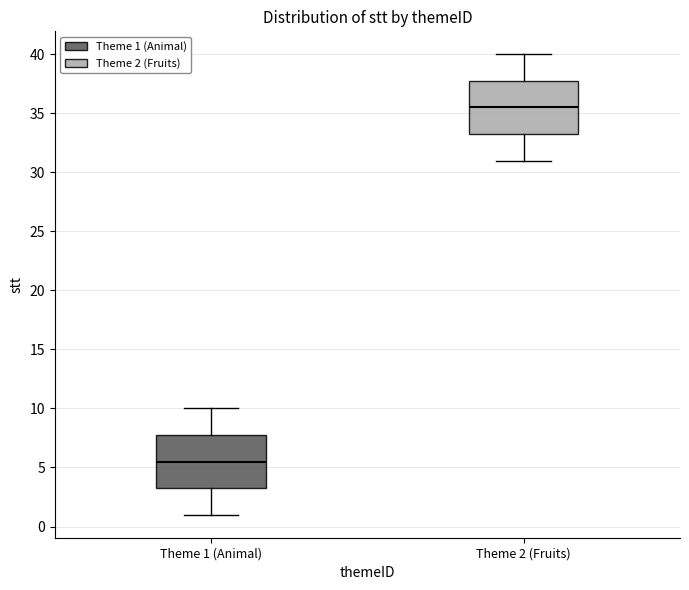

Reading left to right, read every box against the y-axis: the position of its median line, the range the box covers, and the ends of its whiskers. The values are not printed on the chart, so give them approximately, as read against the axis.

Theme 1 (Animal): median 5.5, box 3.5 to 8.0, whiskers 1.0 to 10.0
Theme 2 (Fruits): median 35.5, box 33.5 to 38.0, whiskers 31.0 to 40.0